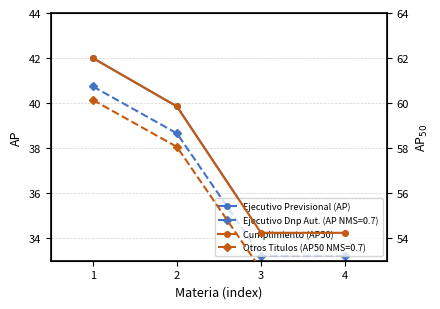

What is the difference between the Cumplimiento (AP50) values at 1 and 4?

7.8